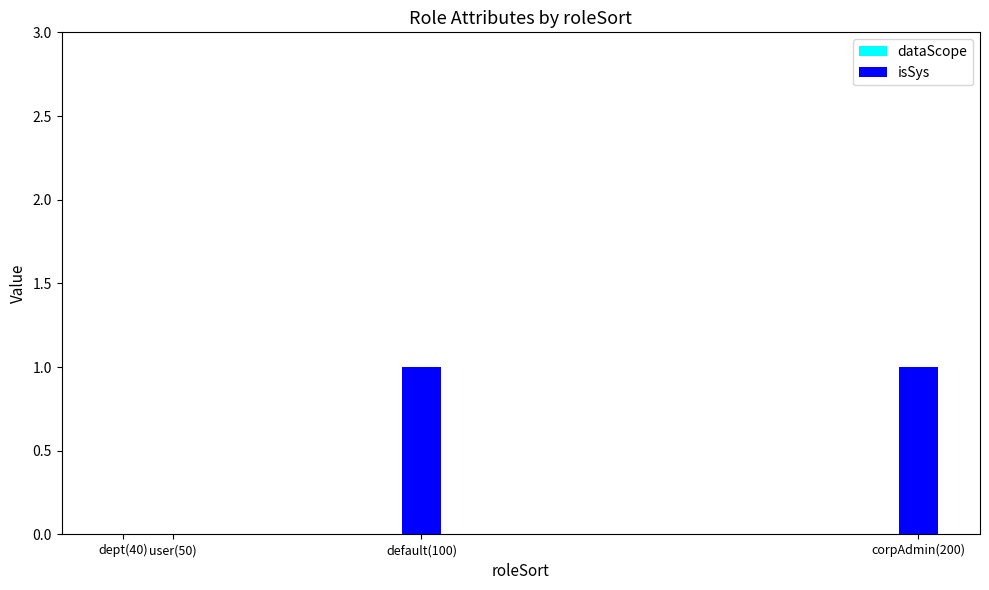

The chart shows a value of 0 at corpAdmin(200). True or false?

False